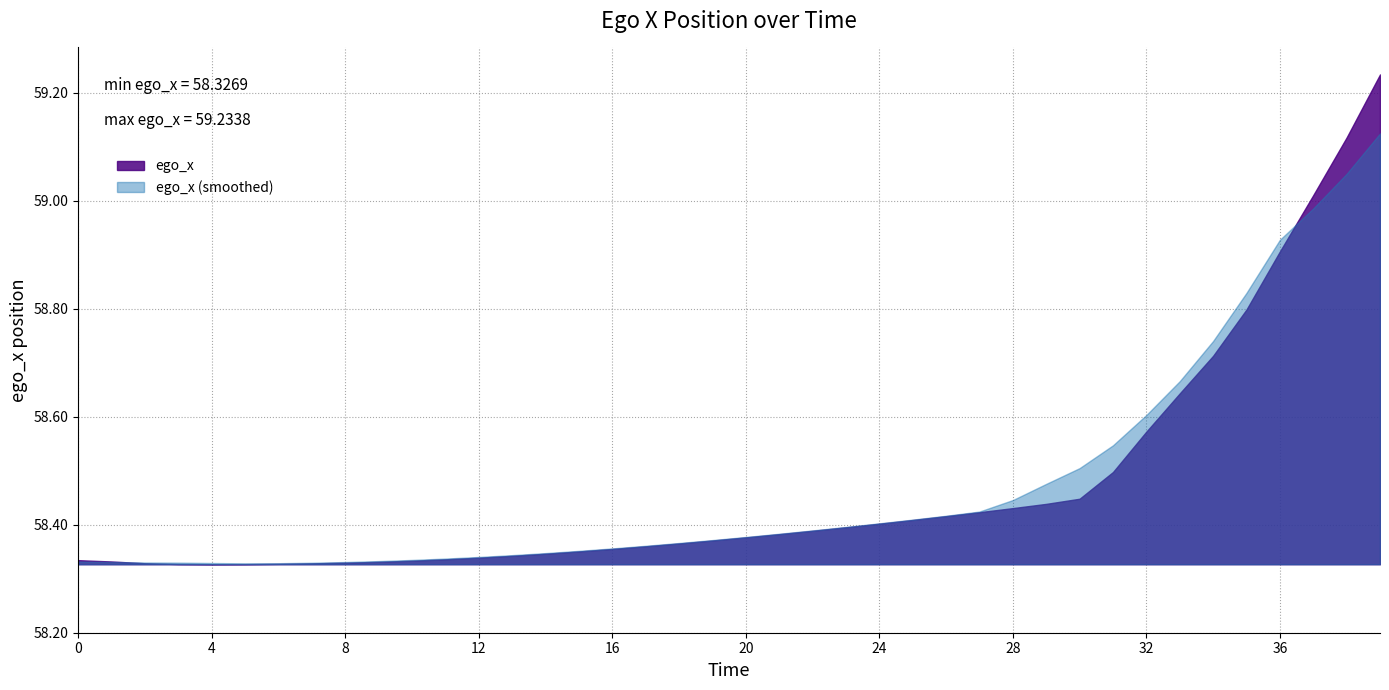

Does the chart display data point markers on the line(s)?

No